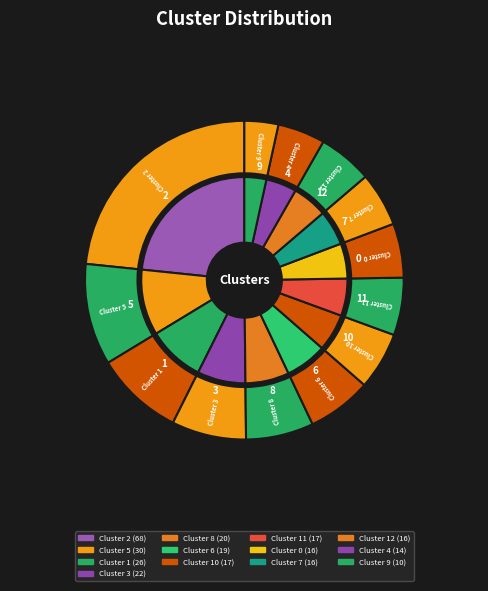

Approximately how many times larger is the value at 3 compared to 4?

1.6